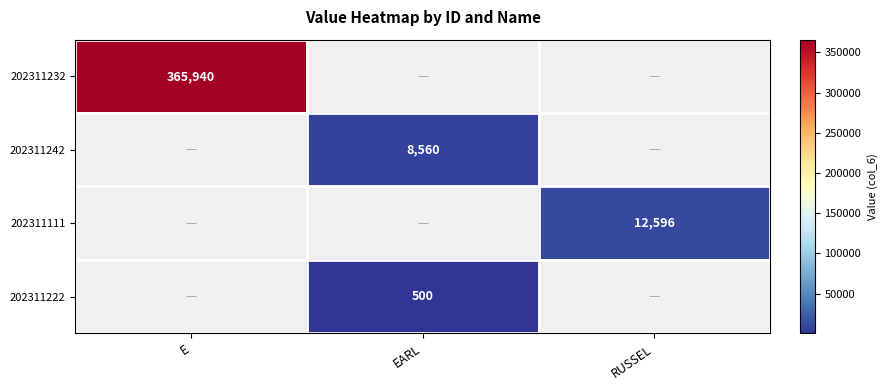

The 202311111 series shows 12596 at RUSSEL. True or false?

True